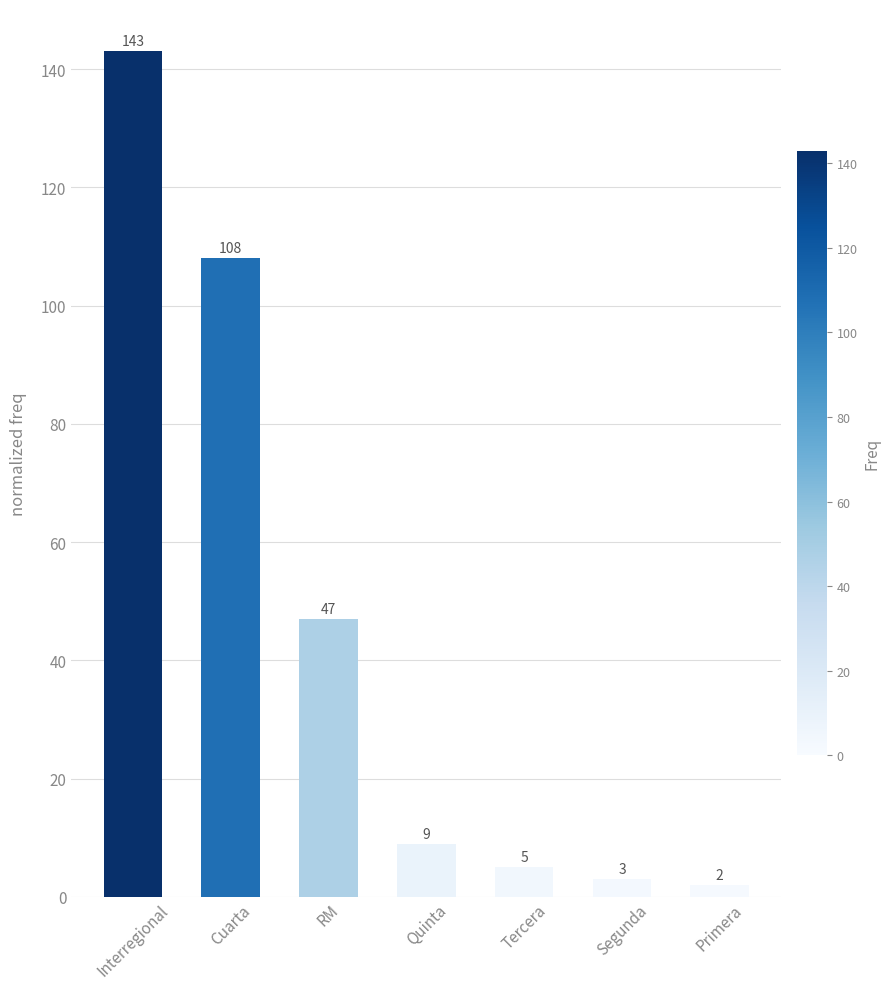

What is the difference between the maximum and minimum values?

141